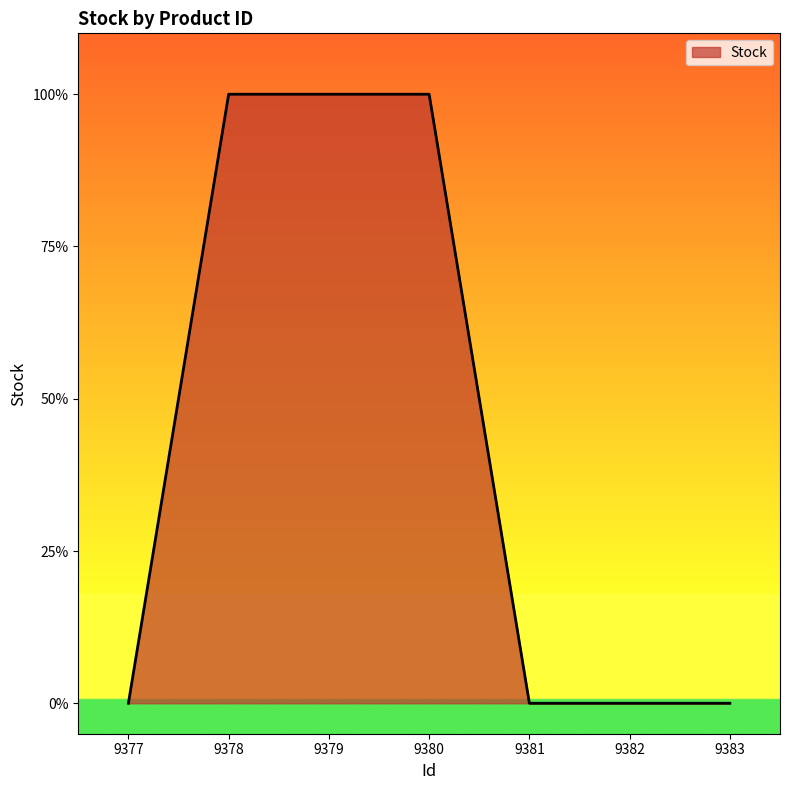

What is the sum of all values?

3